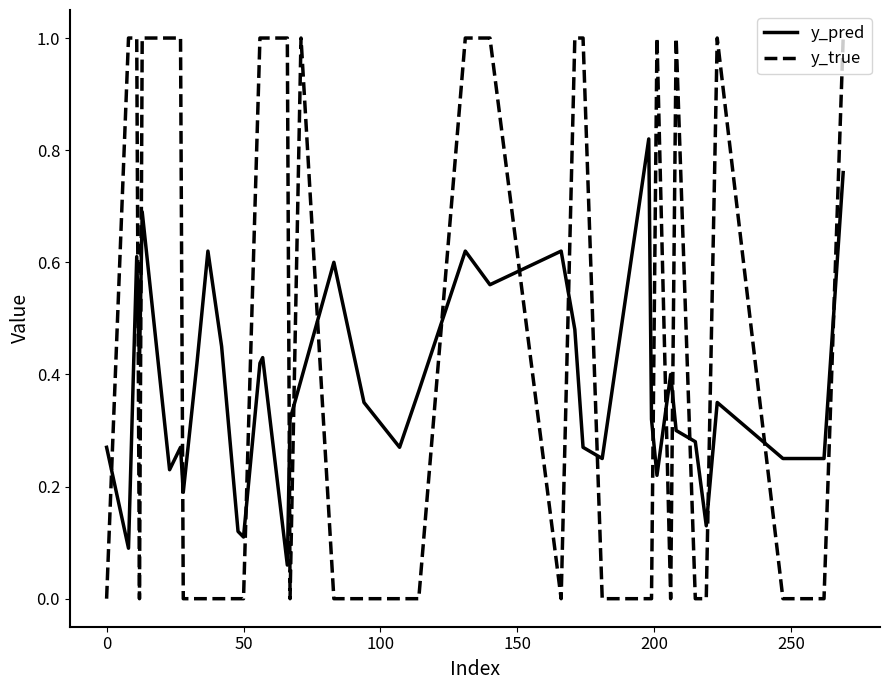

List the series in order of their peak value, highest first.

y_true, y_pred